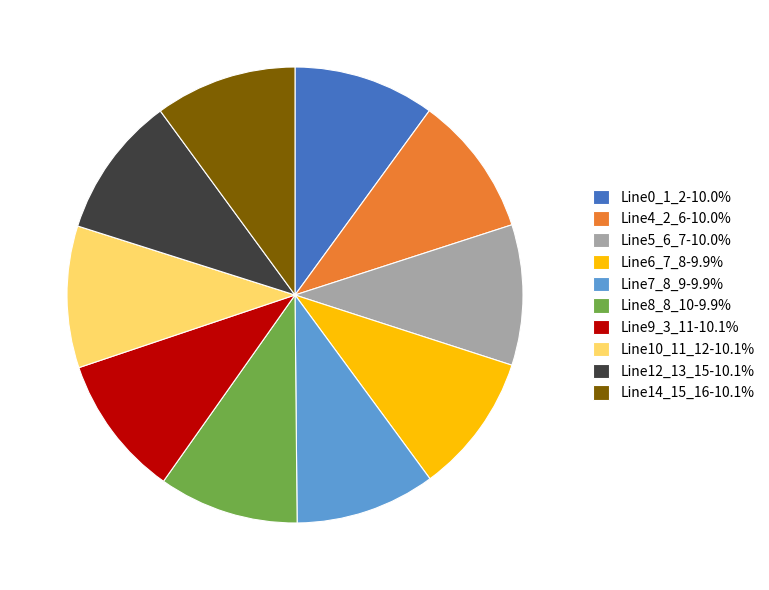

Do Line0_1_2-10.0% and Line12_13_15-10.1% together represent more than half of the pie?

No